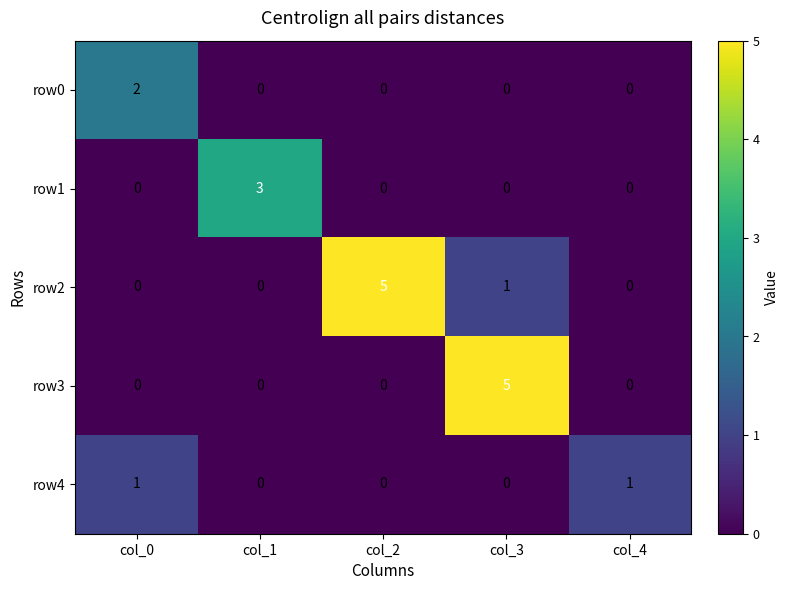

Reading right to left, list all the values displayed in this chart.

row0: 0	0	0	0	2
row1: 0	0	0	3	0
row2: 0	1	5	0	0
row3: 0	5	0	0	0
row4: 1	0	0	0	1